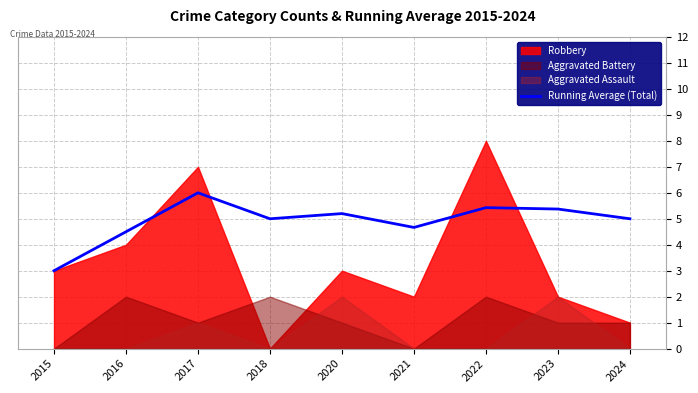

Which has a higher value, 2020 or 2023?

2023